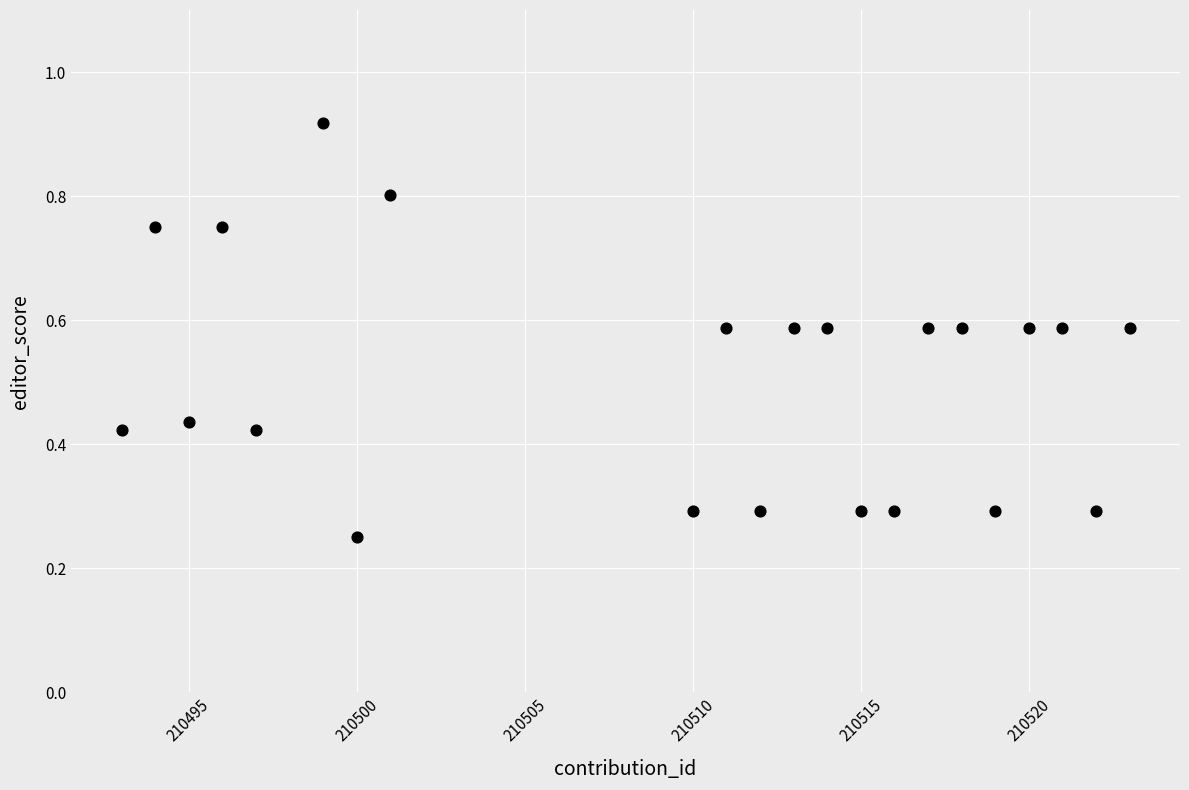

What is the range of Y values (max minus min)?

0.7